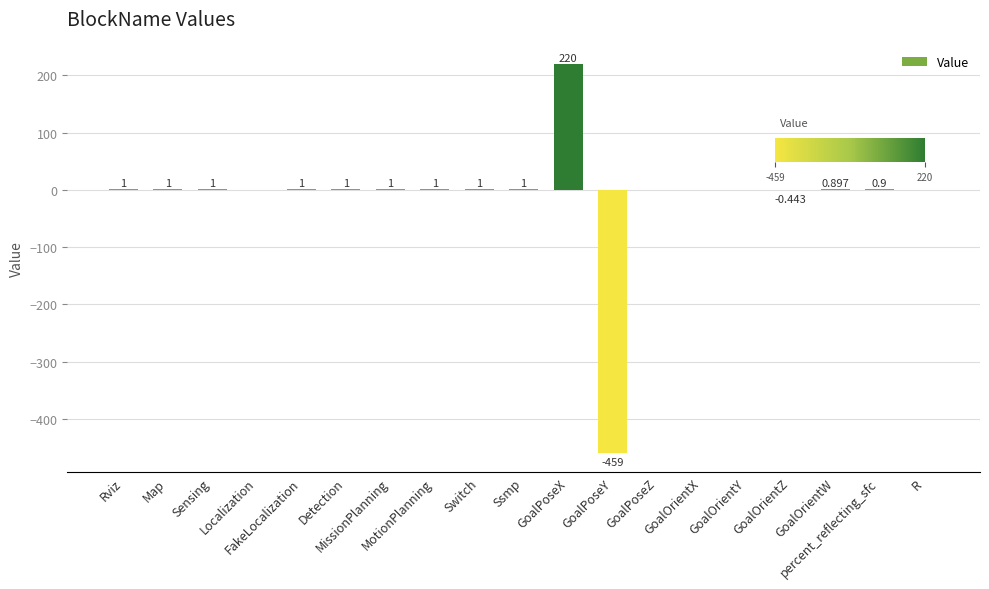

What is the approximate value at GoalOrientZ?

-0.4